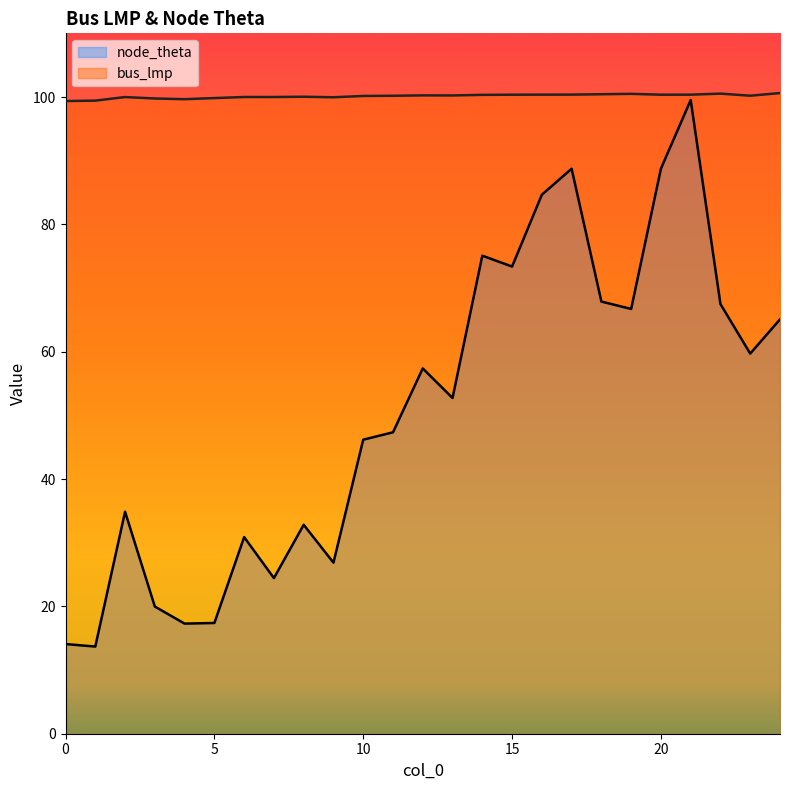

True or false: node_theta and bus_lmp intersect in this chart.

False